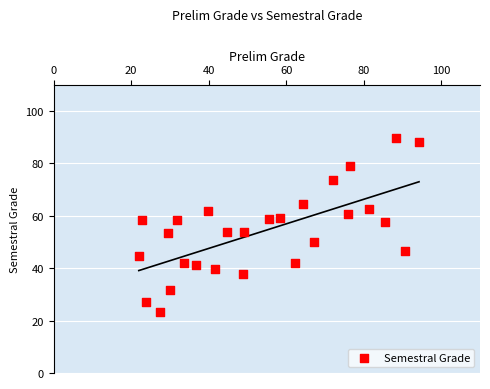

What is the range of X values (max minus min)?

72.3